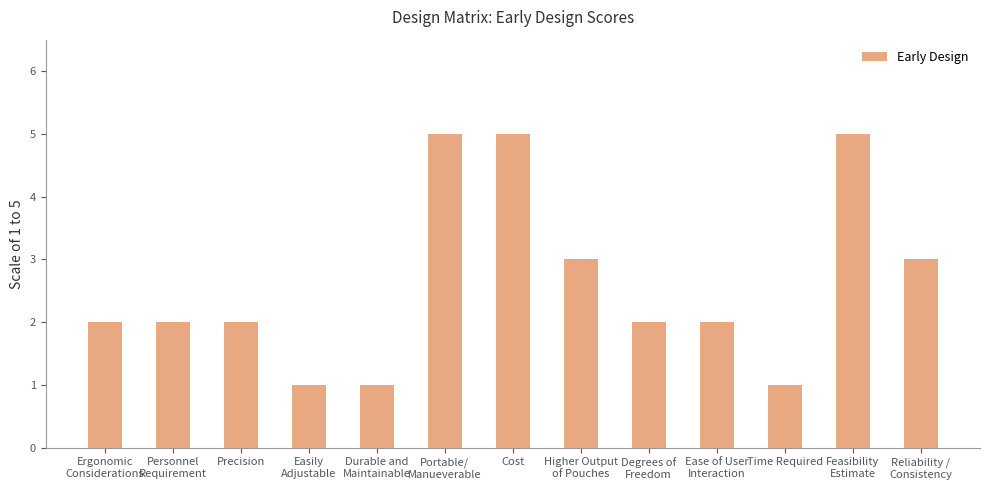

What is the maximum value shown in the chart?

5